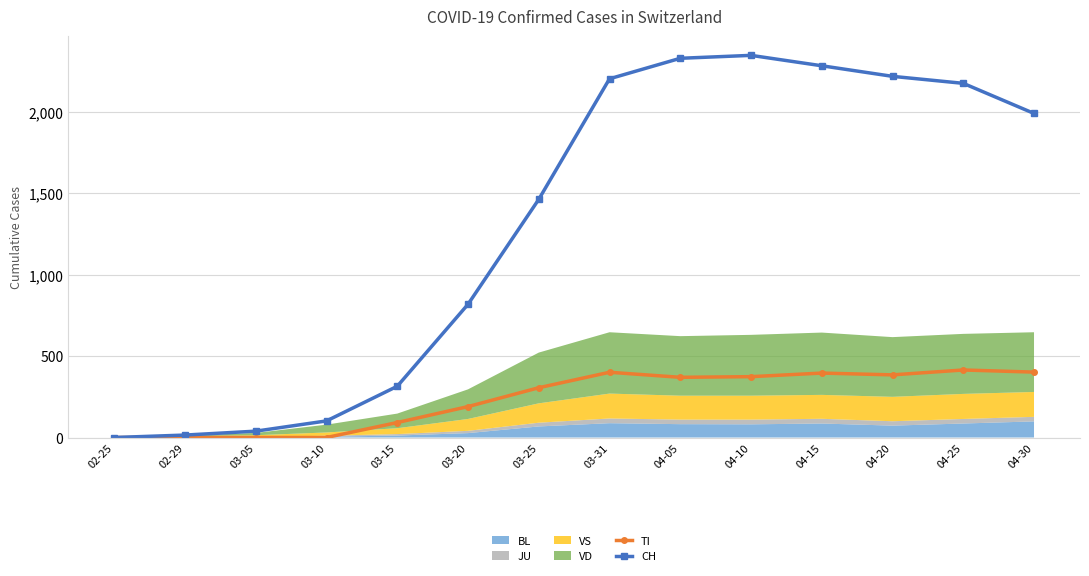

What is the label of the 9th point from the right?

03-20